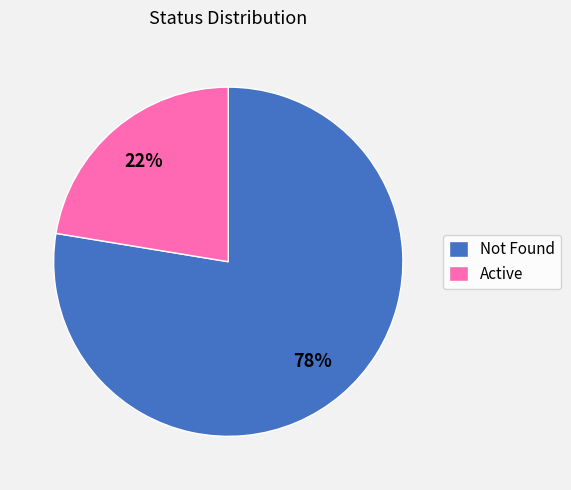

The Not Found slice represents 88% of the pie. True or false?

False